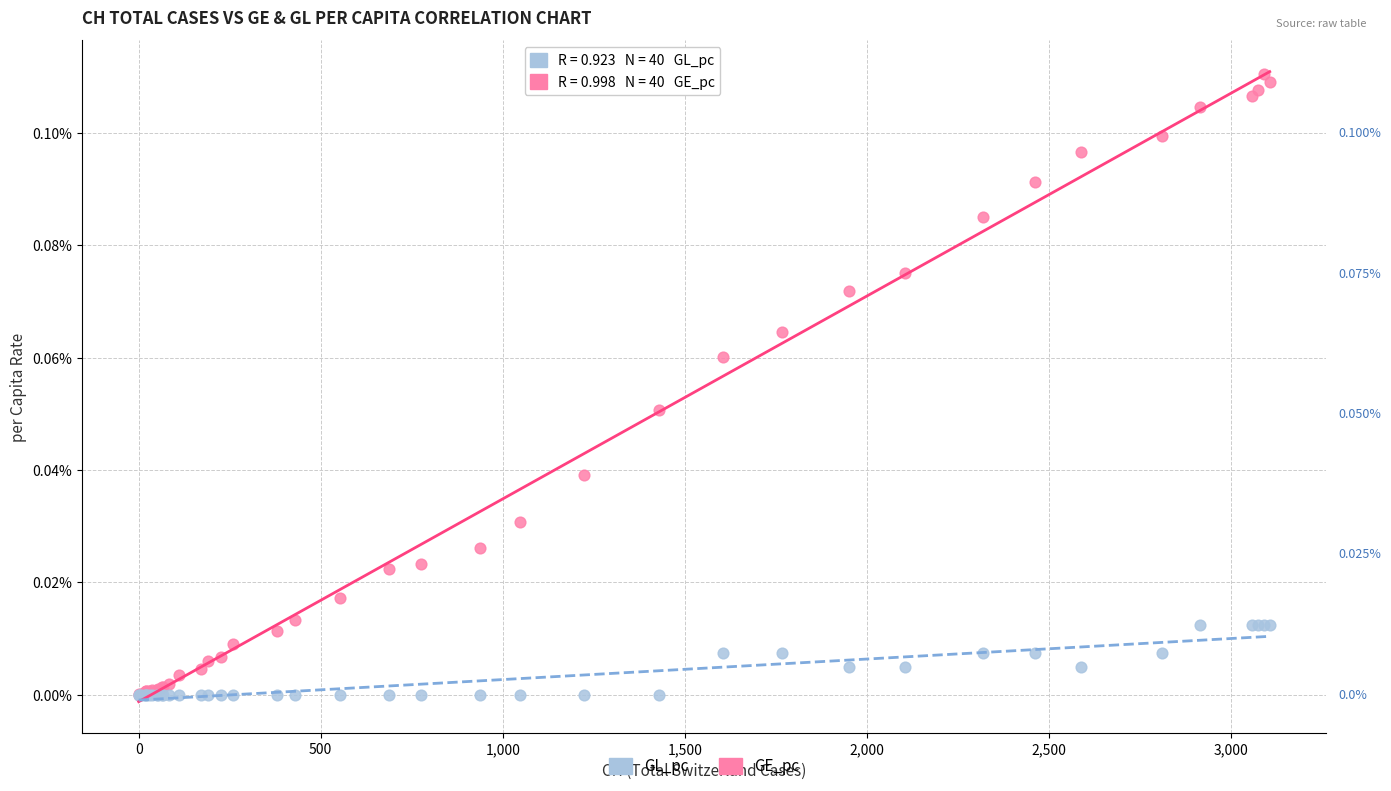

Which series contains the highest Y value?

GE_pc